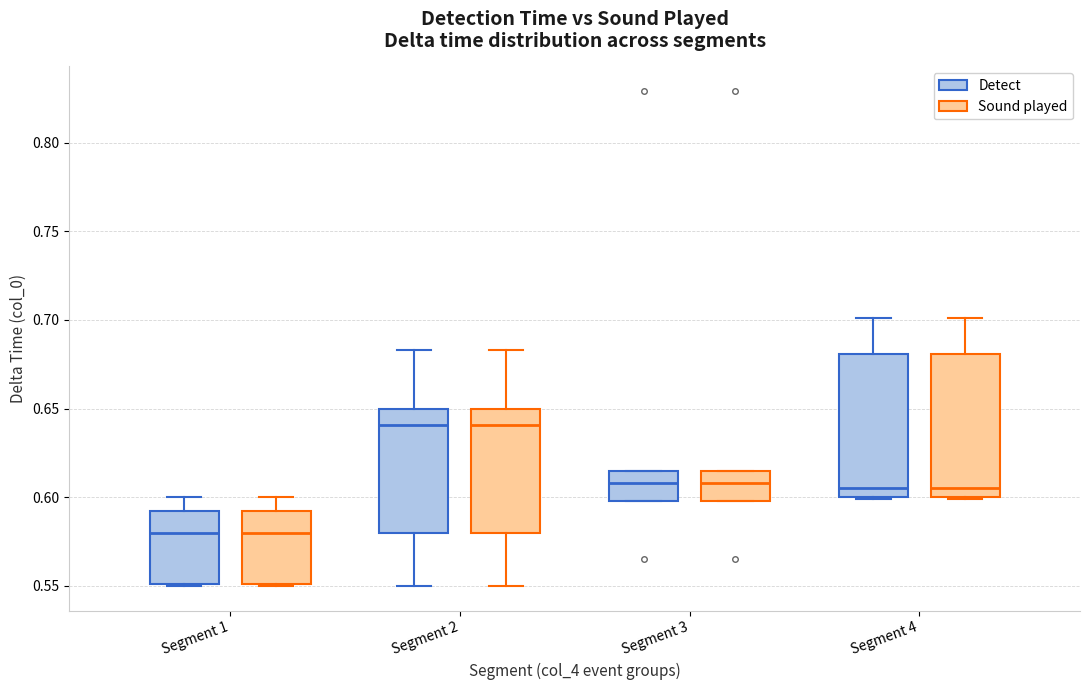

Where is the lower edge of the box for Segment 2 (Detect) on the y-axis? The values are not printed on the chart, so give them approximately, as read against the axis.

0.580